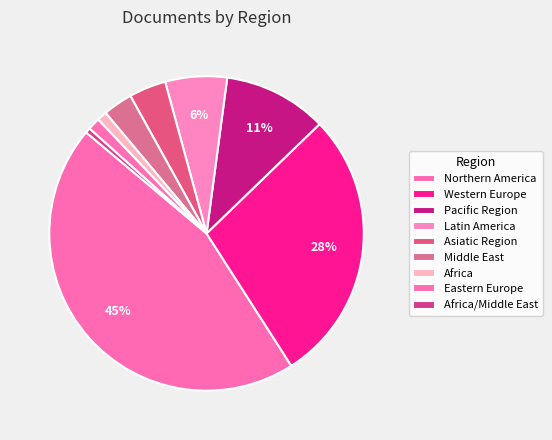

Combined, what portion of the pie is Africa/Middle East and Asiatic Region?

4.3%